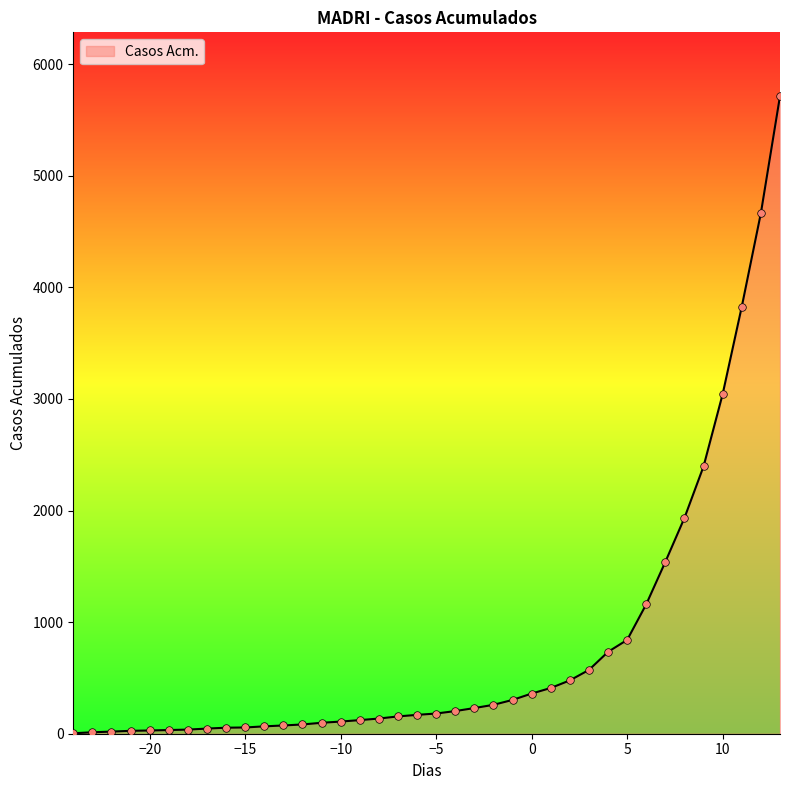

What is the greatest value displayed?

5714